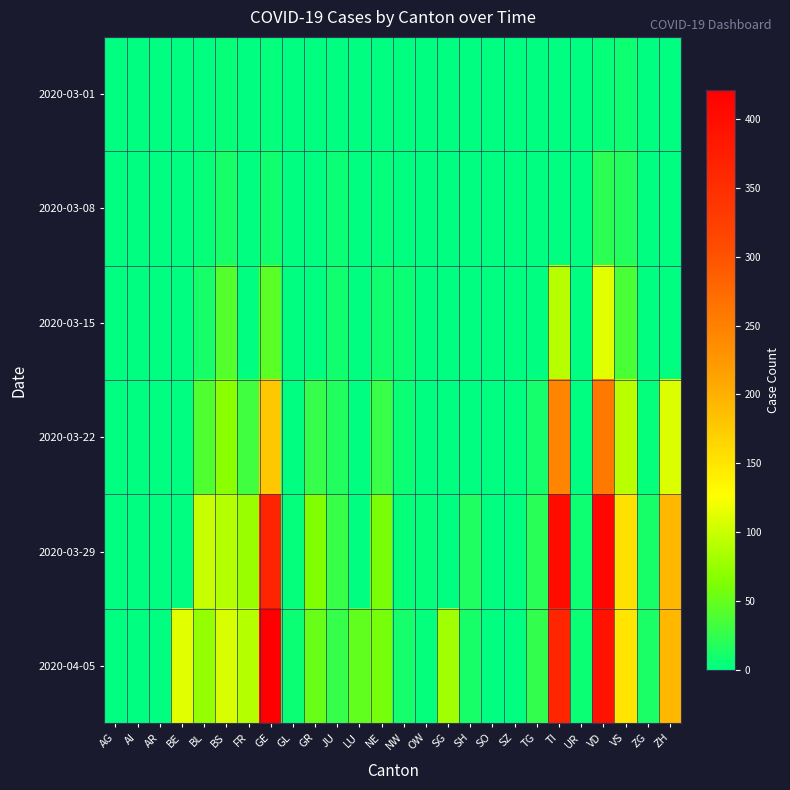

At how many categories does at least one series exceed 267?

3